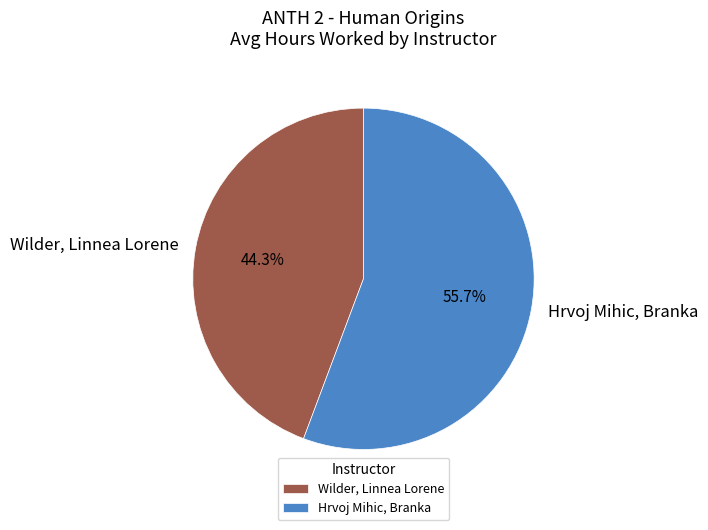

Which has a higher value, Hrvoj Mihic, Branka or Wilder, Linnea Lorene?

Hrvoj Mihic, Branka